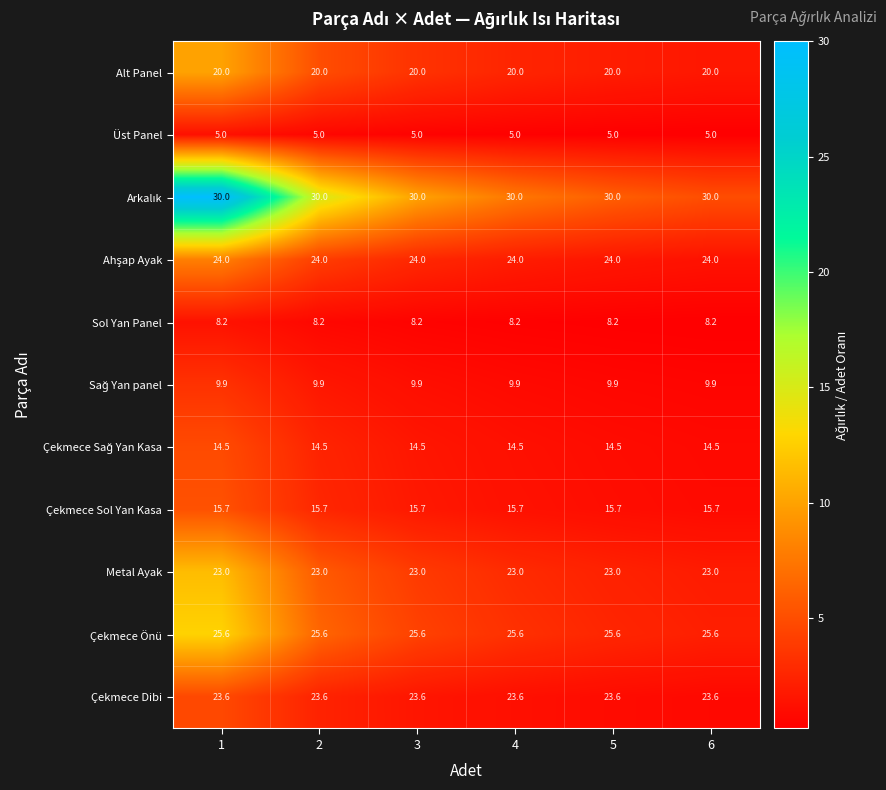

What is the approximate value of Alt Panel at 1?

20.0